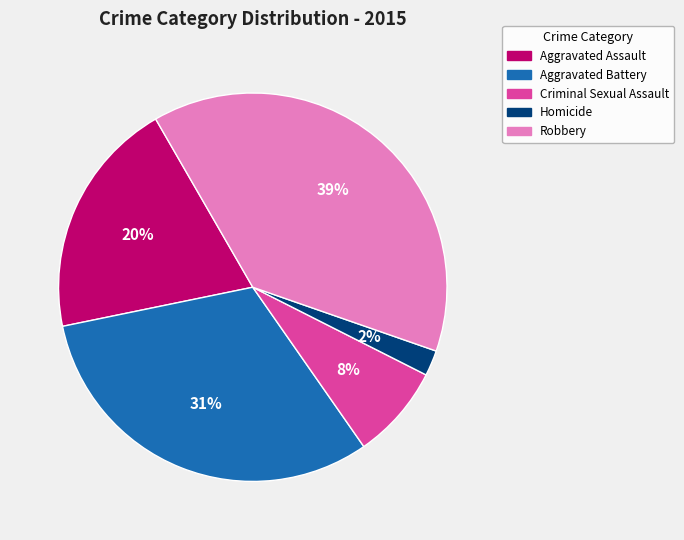

To the nearest percent, what is the difference between the largest and smallest slice percentages?

37%